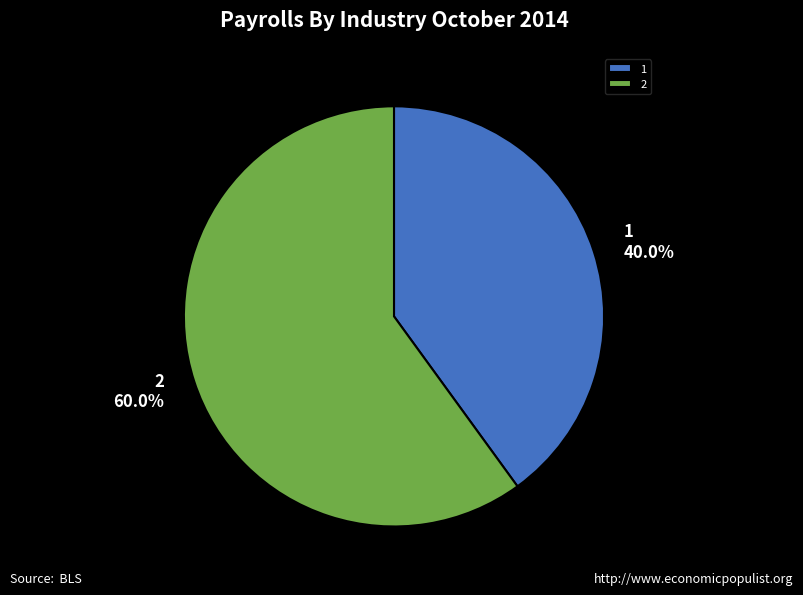

Approximately how many times larger is the value at 2 compared to 1?

1.5